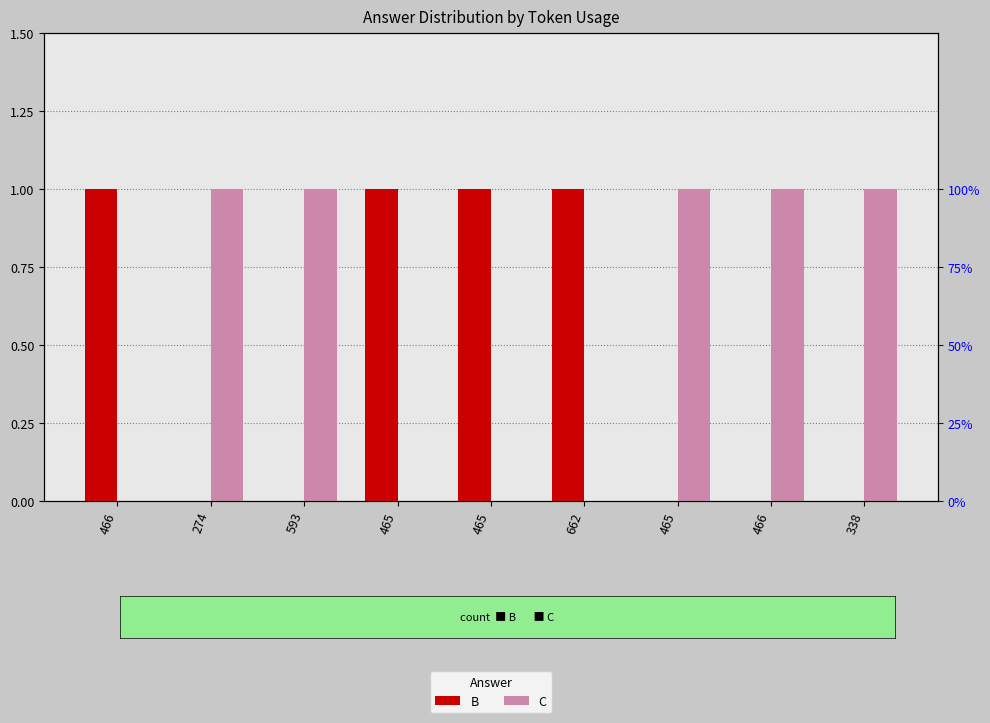

What is the sum of the B values at 465 and 466?

2